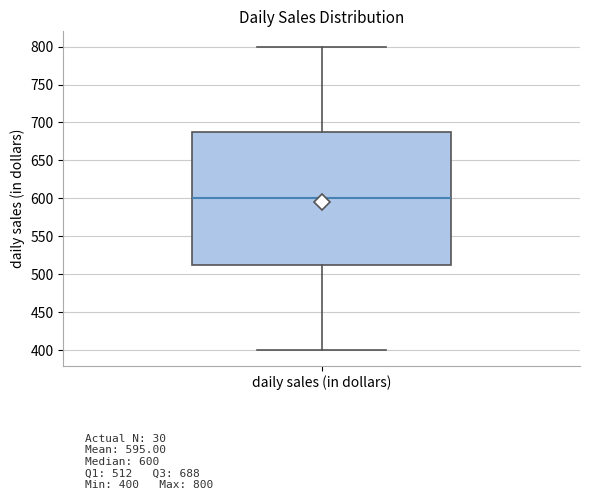

Where does the lower whisker of the box for daily sales (in dollars) end on the y-axis? The values are not printed on the chart, so give them approximately, as read against the axis.

400